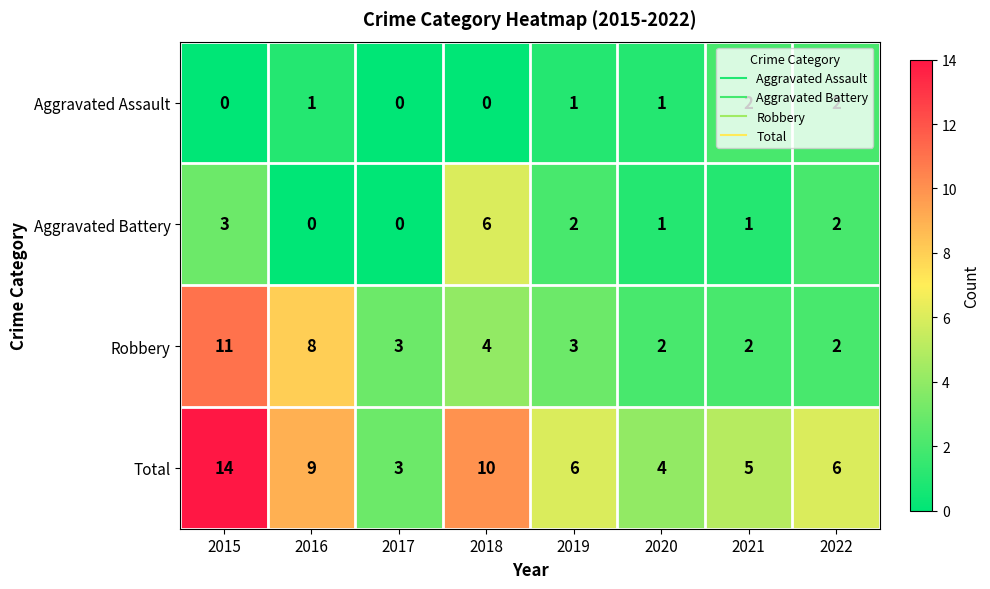

What is the maximum value shown in the chart?

14